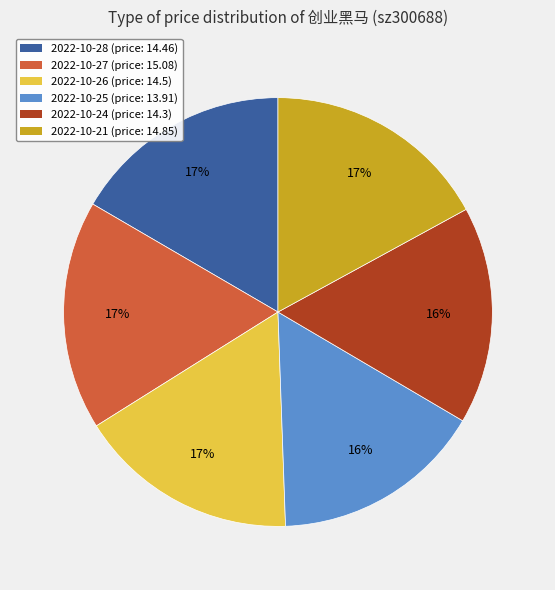

Is there any slice that represents more than half of the pie?

No